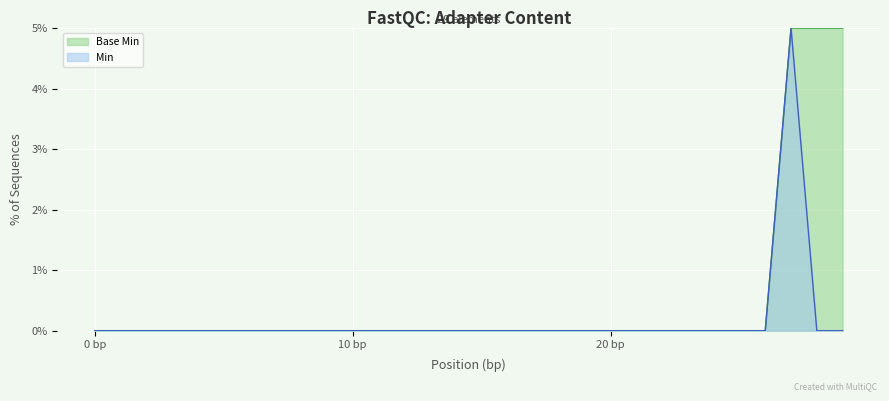

The value of Min at List.code is -0.0. True or false?

False